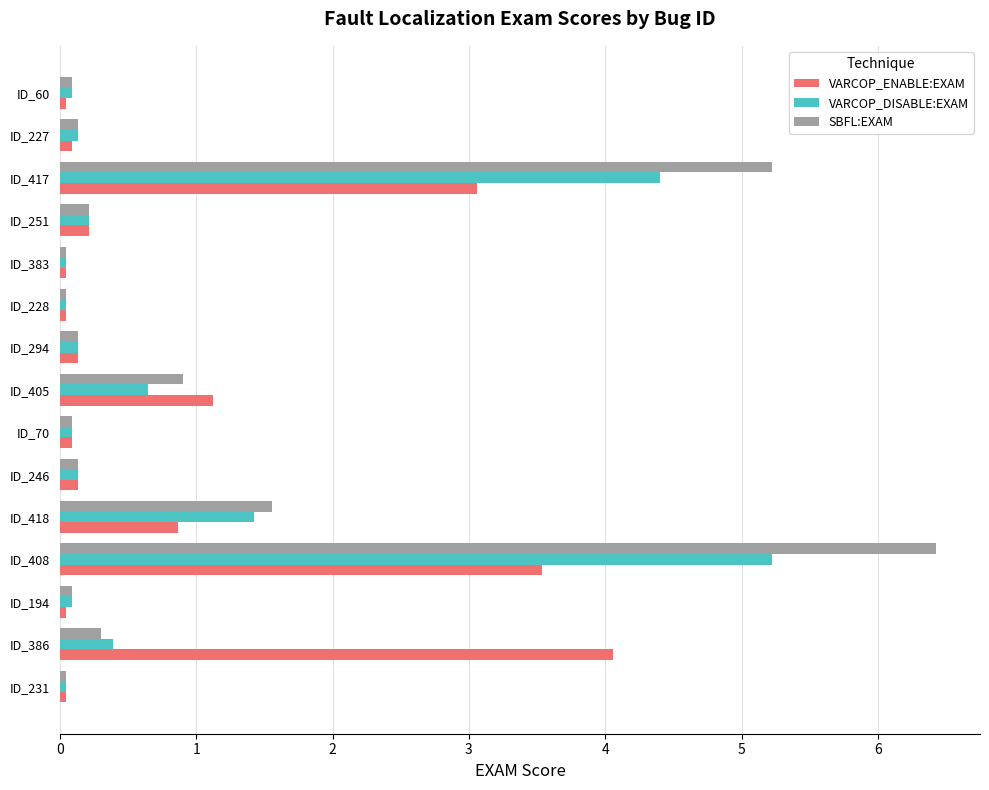

What are all the series names shown in the legend?

VARCOP_ENABLE:EXAM, VARCOP_DISABLE:EXAM, SBFL:EXAM